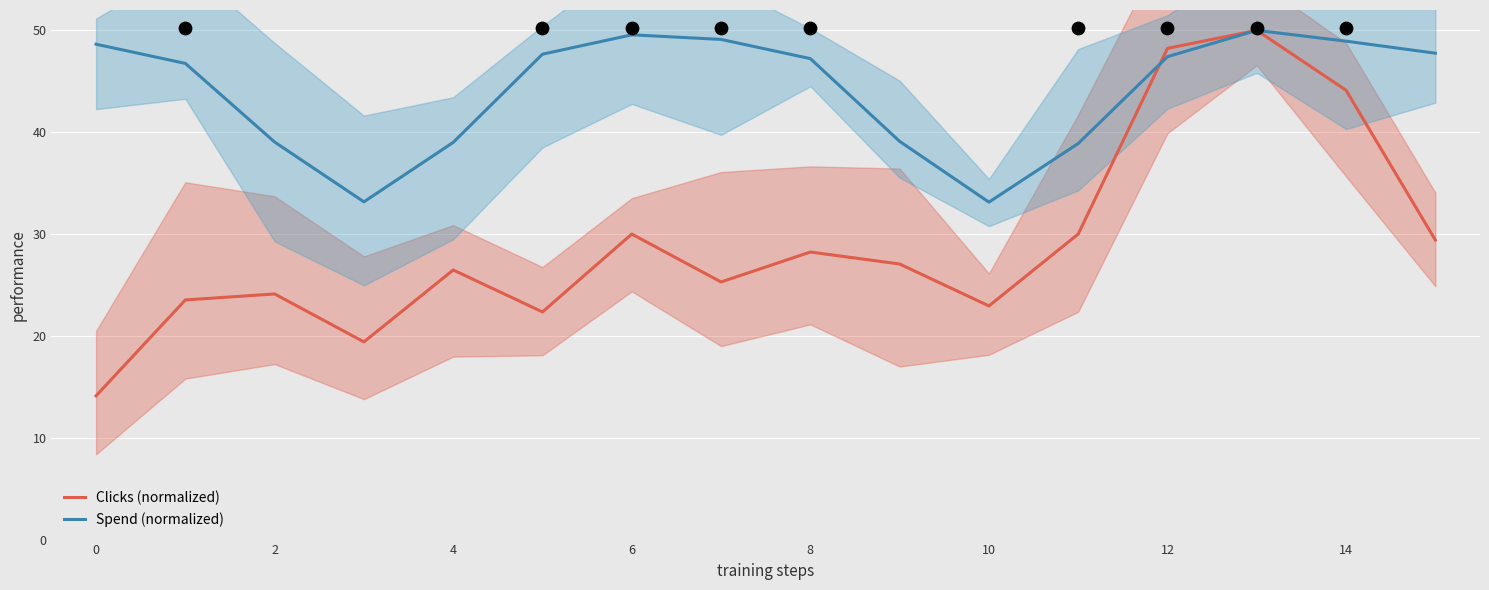

Which series contains the highest Y value?

Clicks (normalized)